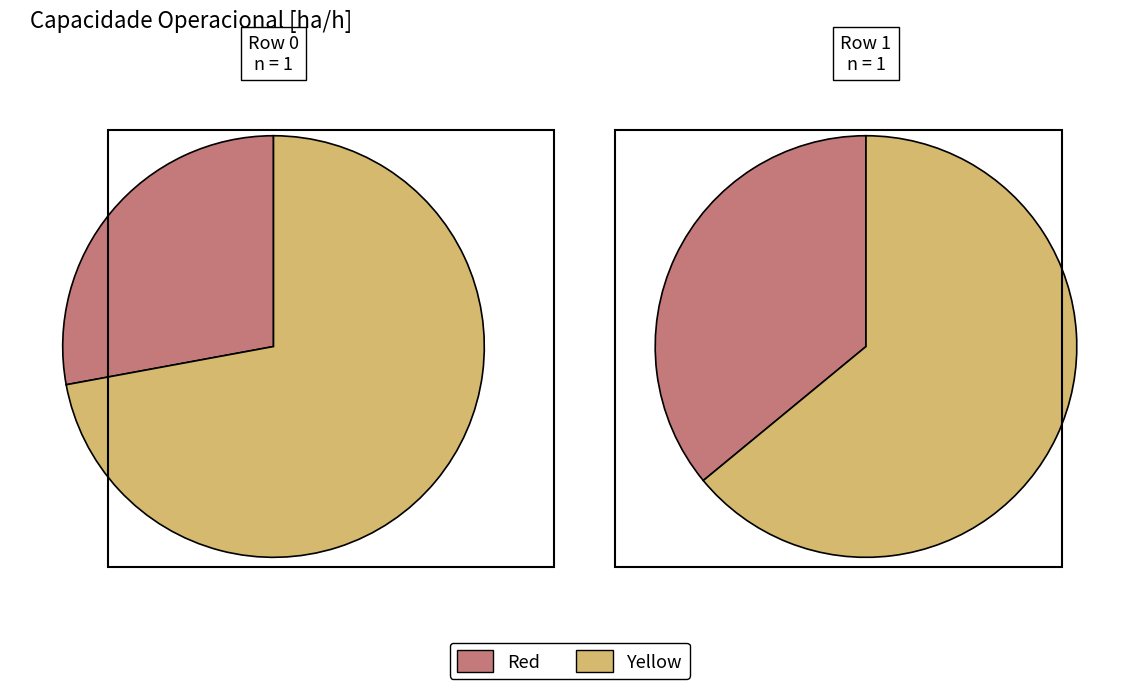

To the nearest percent, what is the combined percentage of 0 and 1?

64%